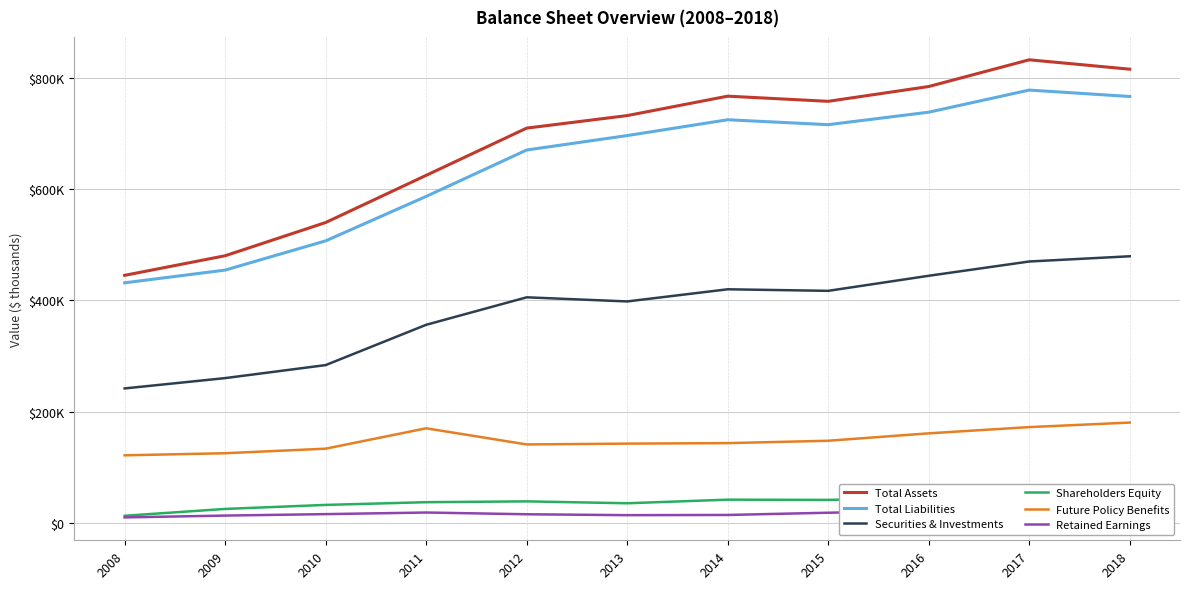

How many lines are shown in the chart?

6